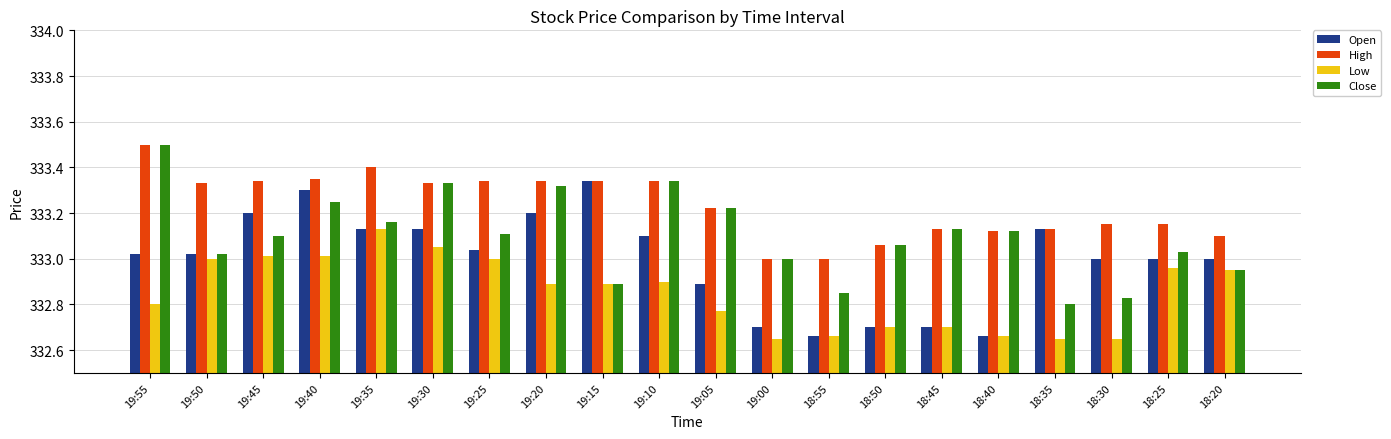

List the series in order of their overall mean, highest first.

High, Close, Open, Low